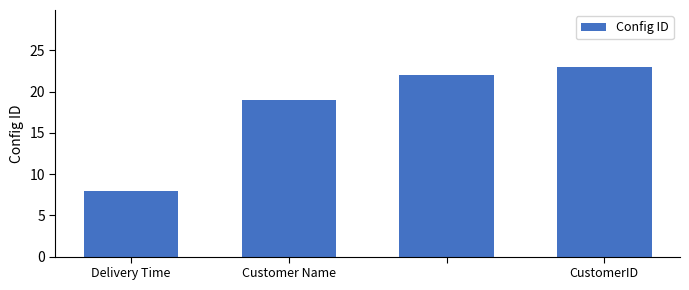

What is the smallest value displayed?

8